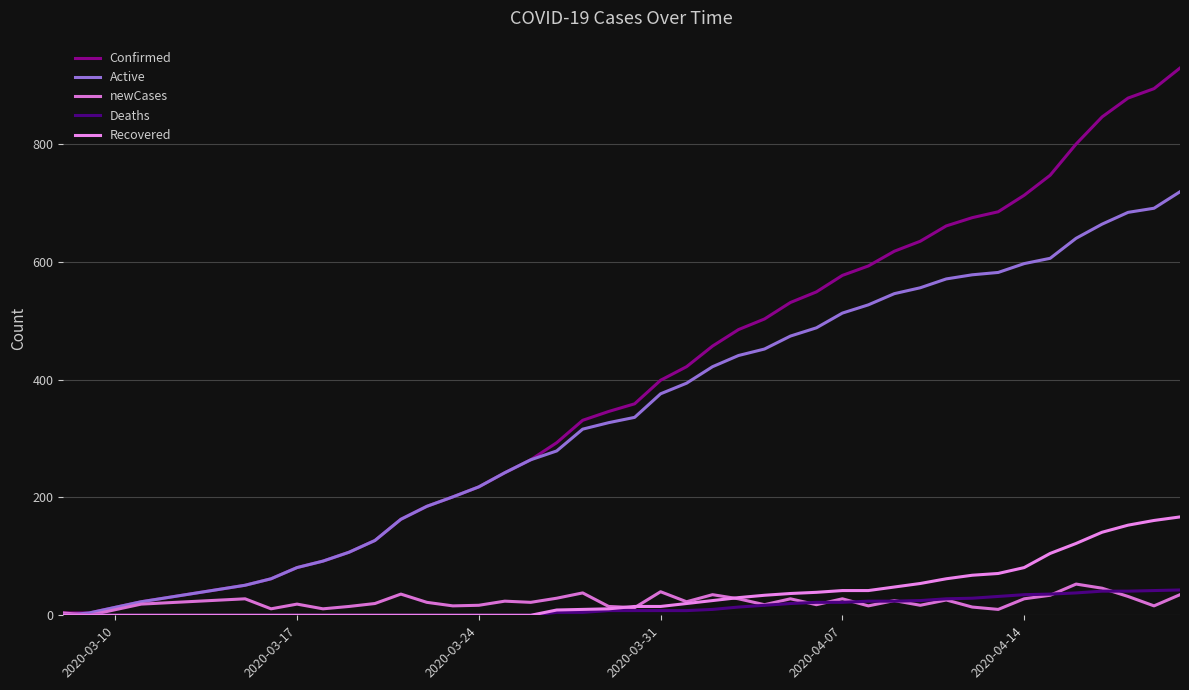

How many lines are shown in the chart?

5